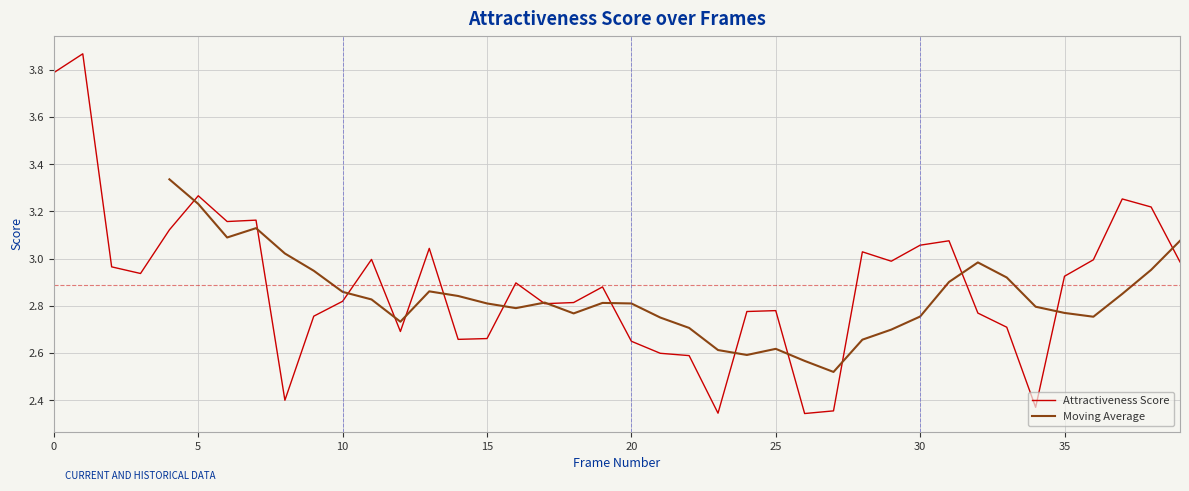

Which series has the largest total across all categories?

Attractiveness Score